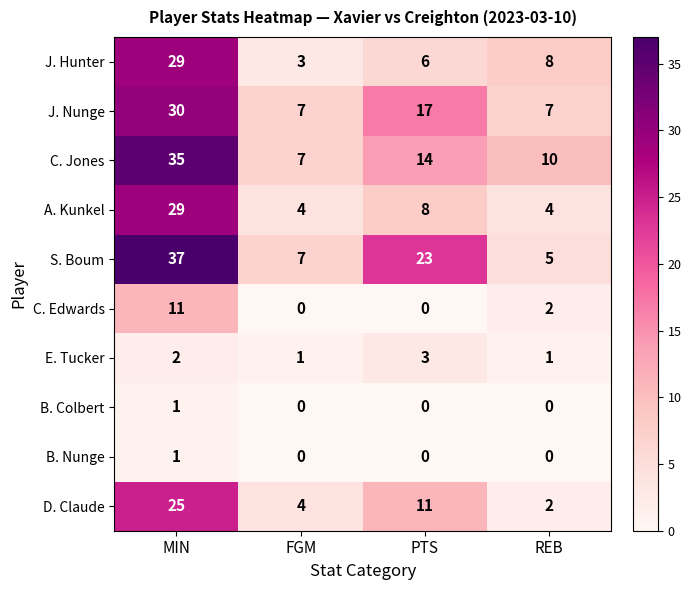

The C. Edwards series shows 4 at PTS. True or false?

False